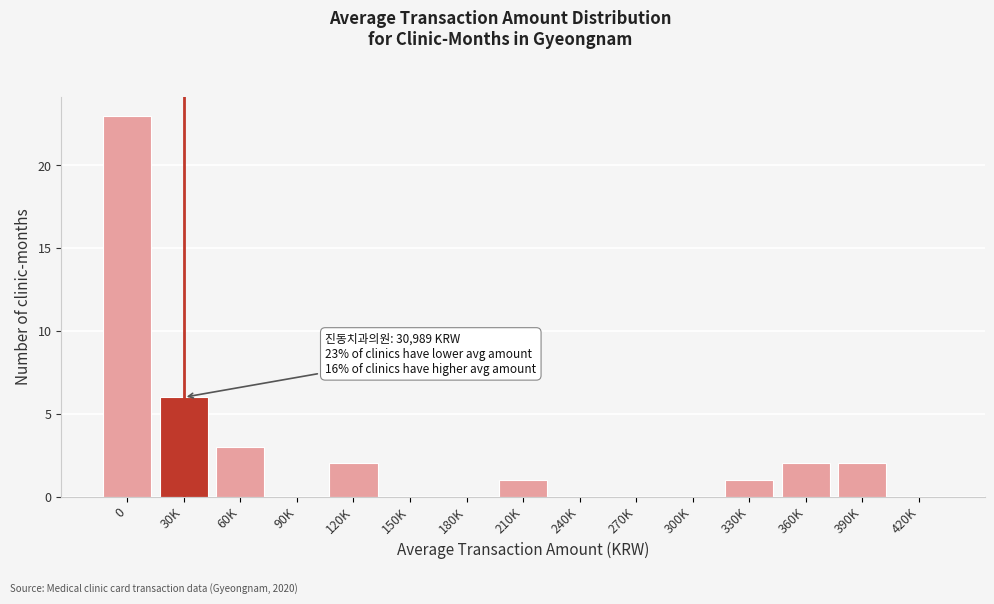

Reading left to right, list all the values displayed in this chart.

0=23	30K=6	60K=3	90K=0	120K=2	150K=0	180K=0	210K=1	240K=0	270K=0	300K=0	330K=1	360K=2	390K=2	420K=0